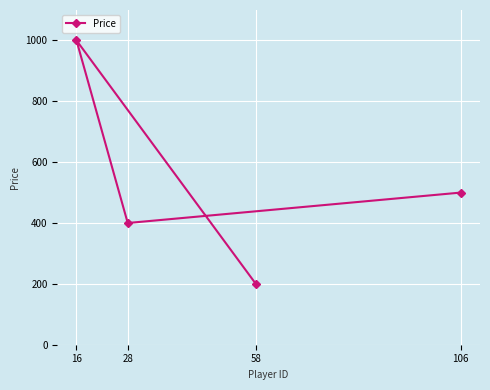

How many distinct data groups are displayed?

1